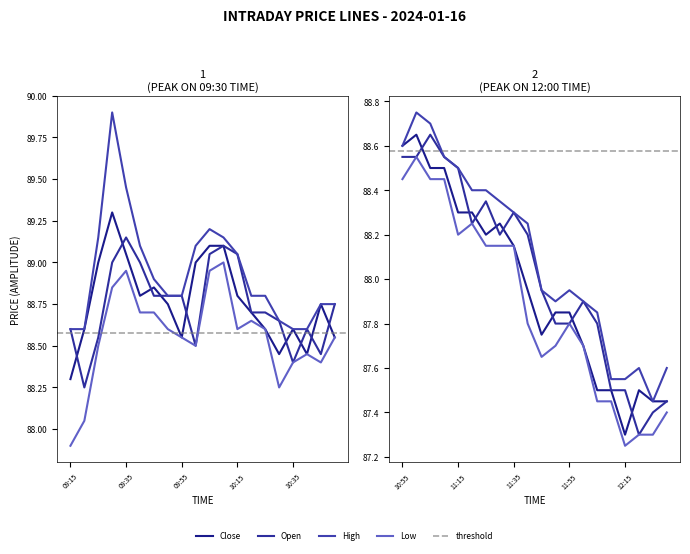

What is the average value of the Low series?

88.2